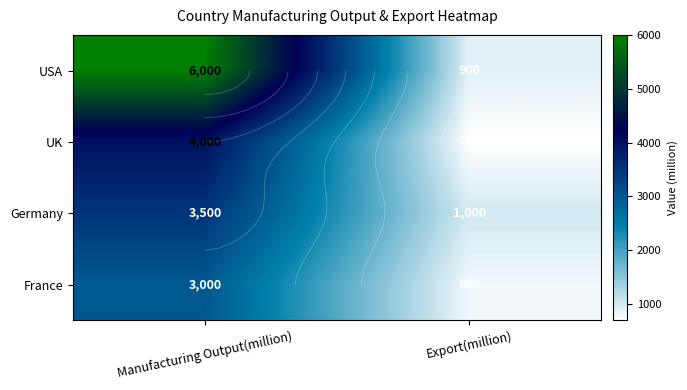

What is the sum of the USA values at Manufacturing Output(million) and Export(million)?

6900